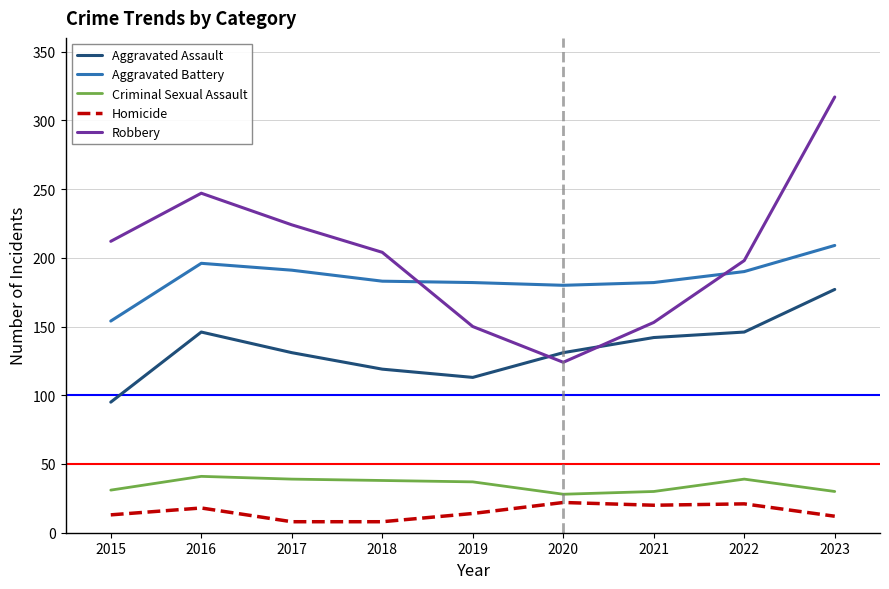

At which label does Aggravated Assault first exceed 131?

2016